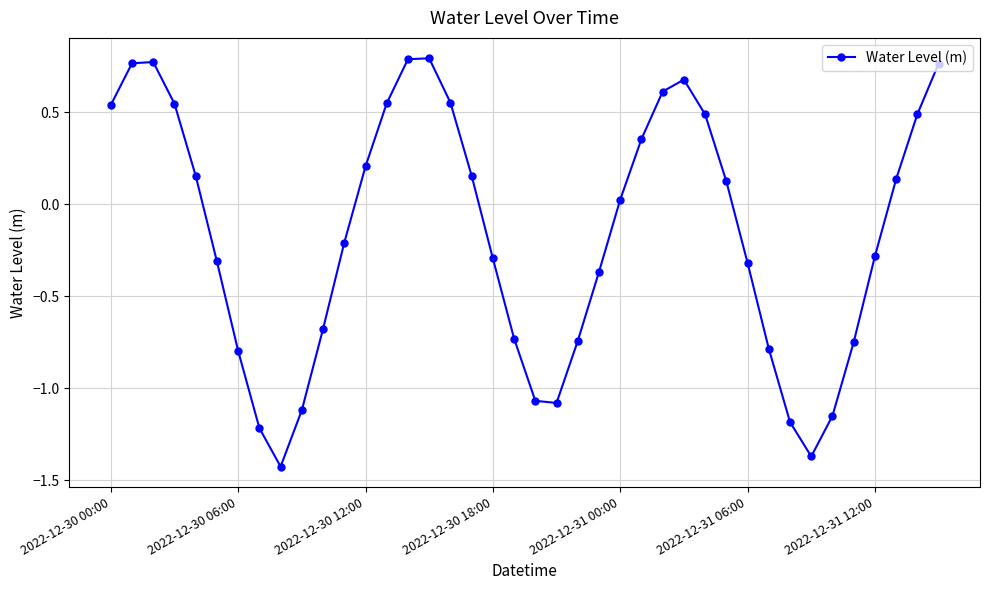

How many interior local valleys (lower than both neighbors) does the data have?

3